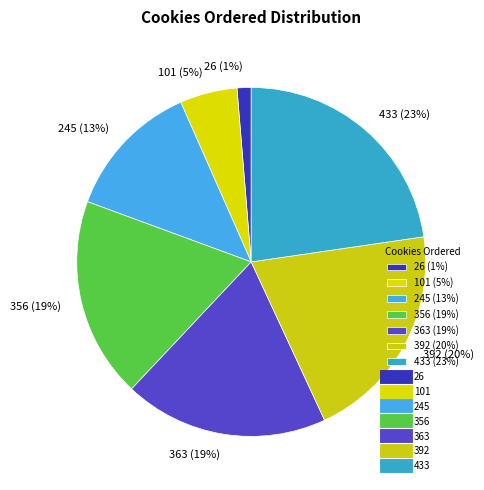

Between 356 and 101, which is larger?

356